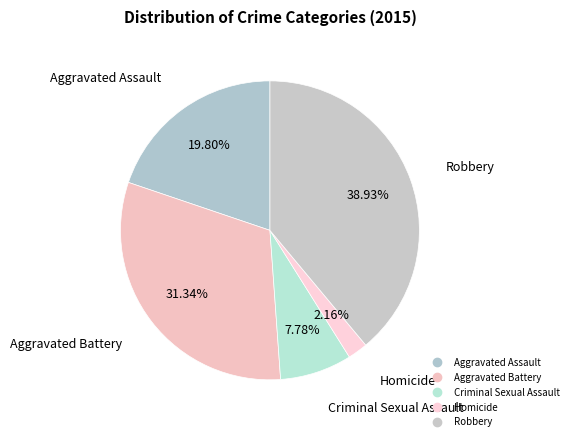

Rank the categories by value from highest to lowest.

Robbery, Aggravated Battery, Aggravated Assault, Criminal Sexual Assault, Homicide